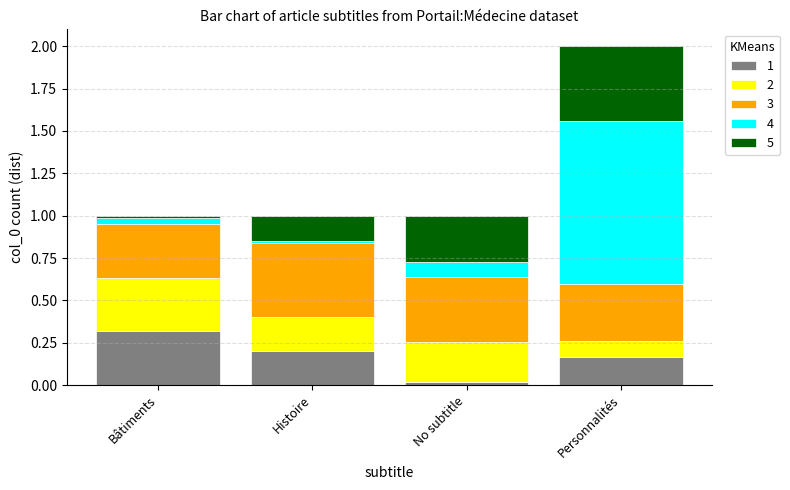

What is the total value across all series at Personnalités?

2.0